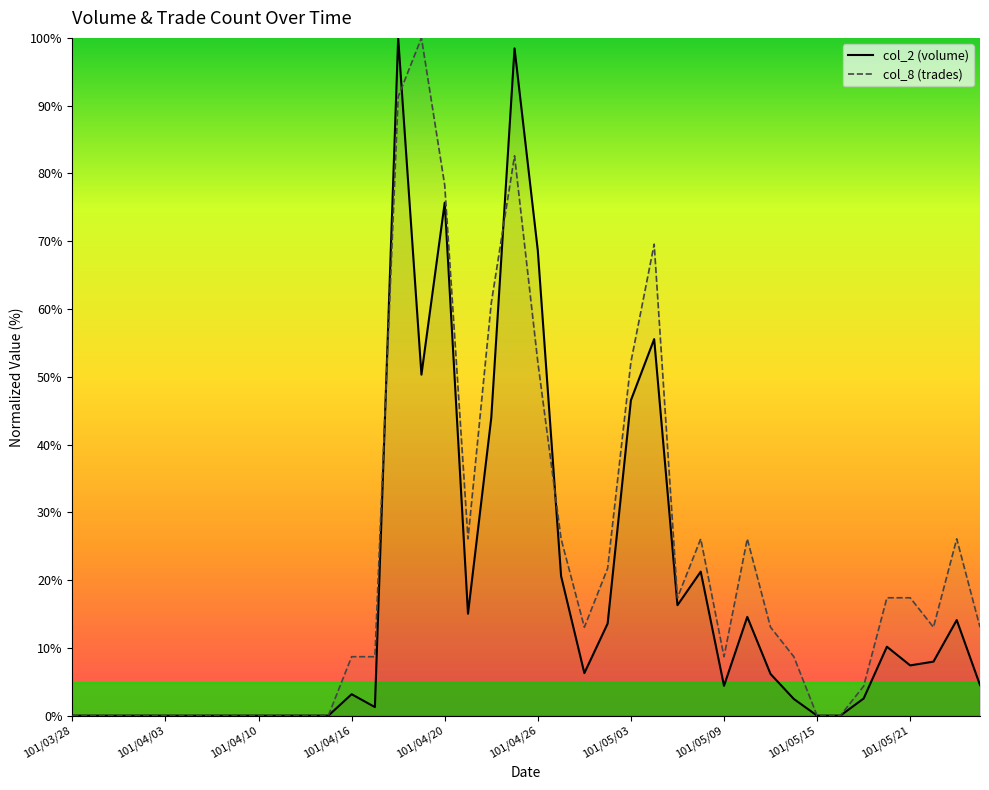

Does the chart display data point markers on the line(s)?

No